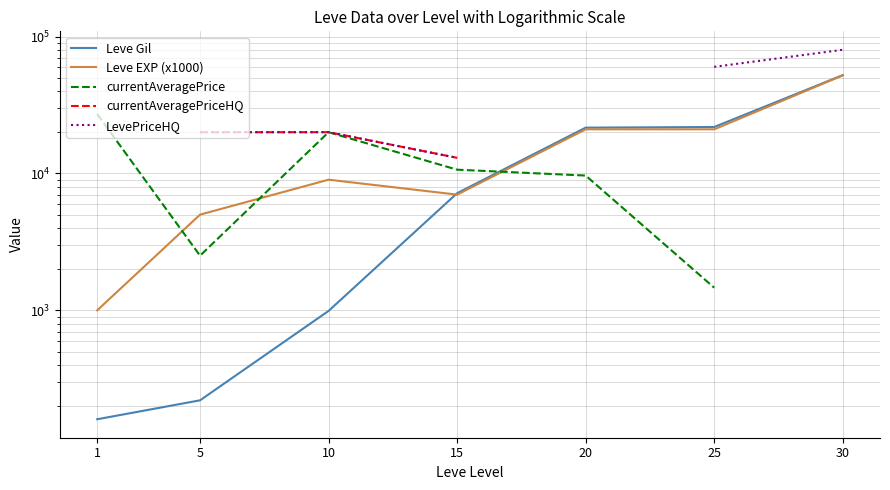

What is the total value across all series at 15?

50816.5